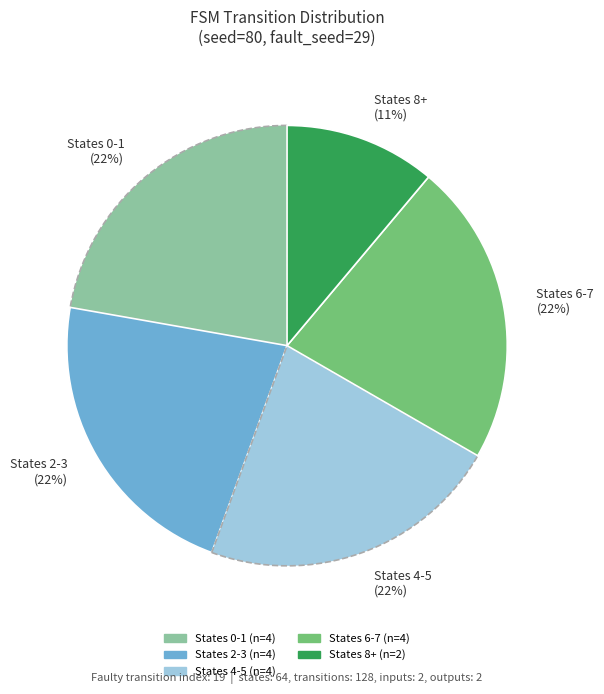

Which category has the smallest portion of the pie?

States 8+ (11%)